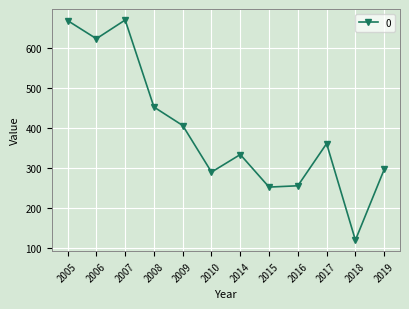

What is the value of the 1st point from the left?

667.7